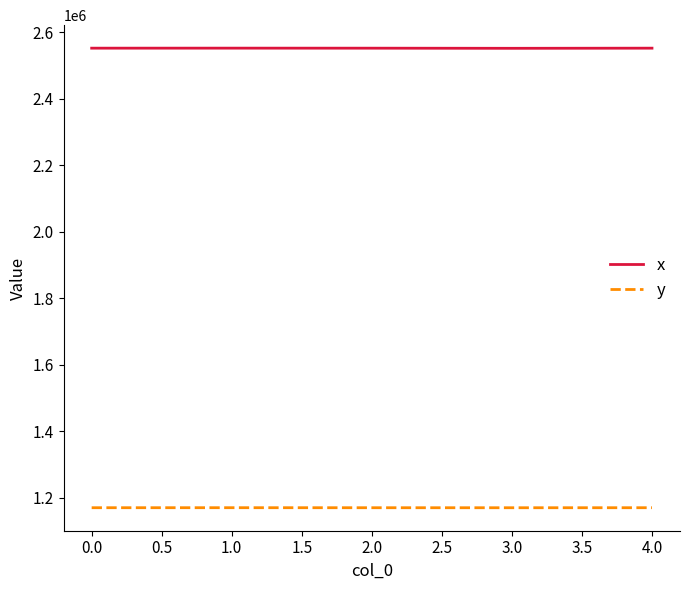

The value of y at 3.0 is 767281.2. True or false?

False